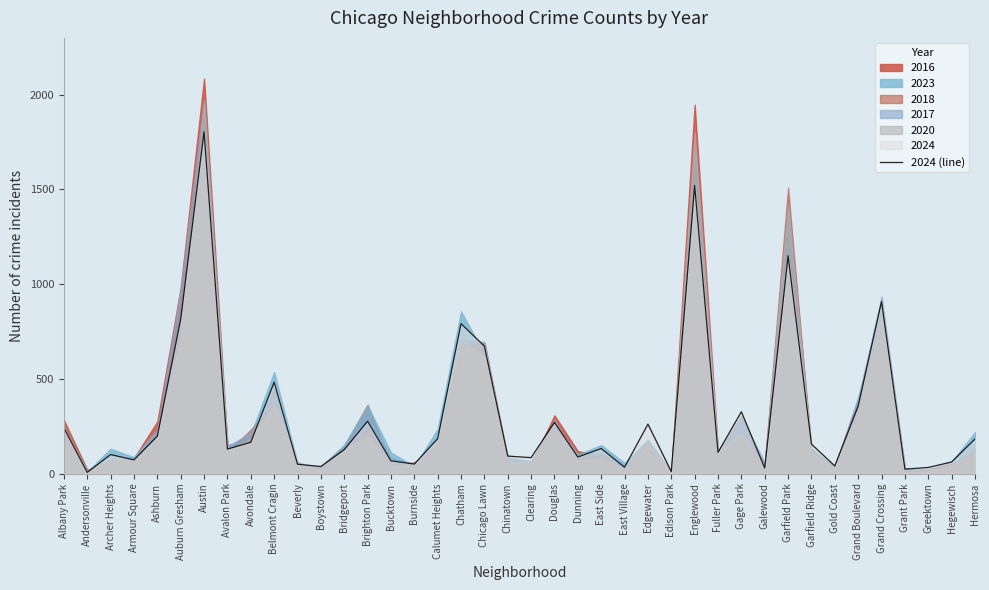

Does the chart display data point markers on the line(s)?

No